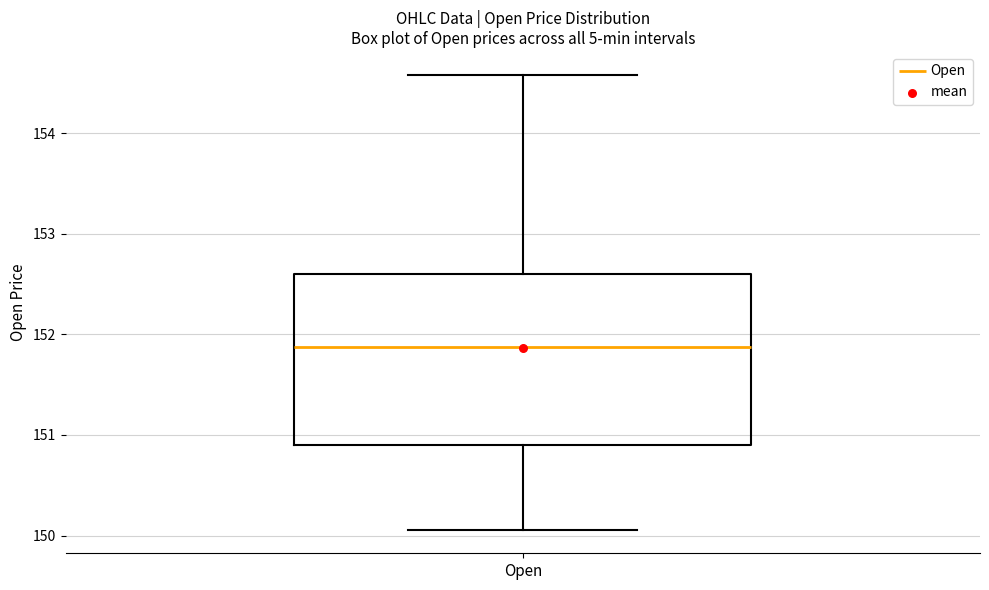

Where is the upper edge of the box for Open on the y-axis? The values are not printed on the chart, so give them approximately, as read against the axis.

152.6